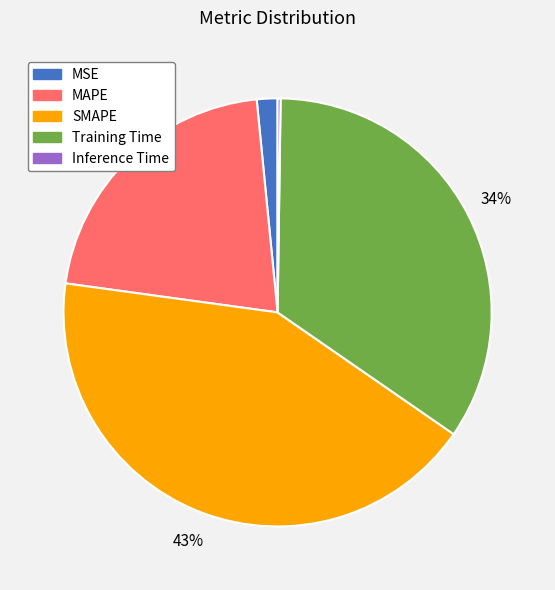

The SMAPE slice represents 43% of the pie. True or false?

True